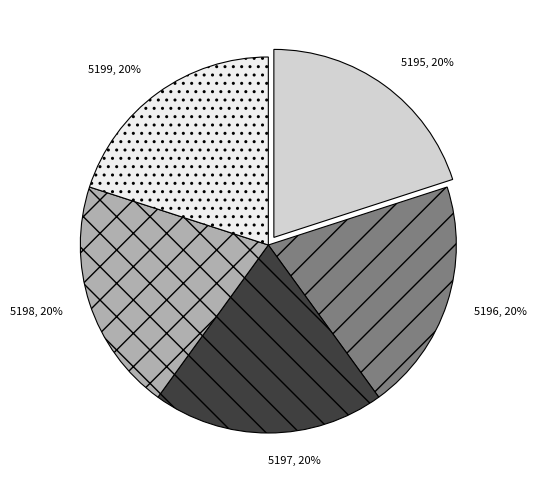

How many segments does this pie chart have?

5